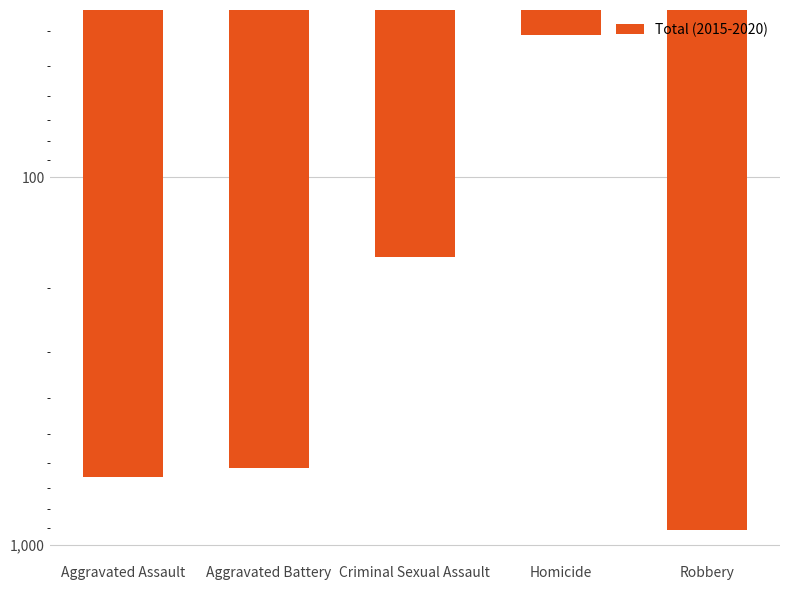

Does the chart contain any negative values?

No